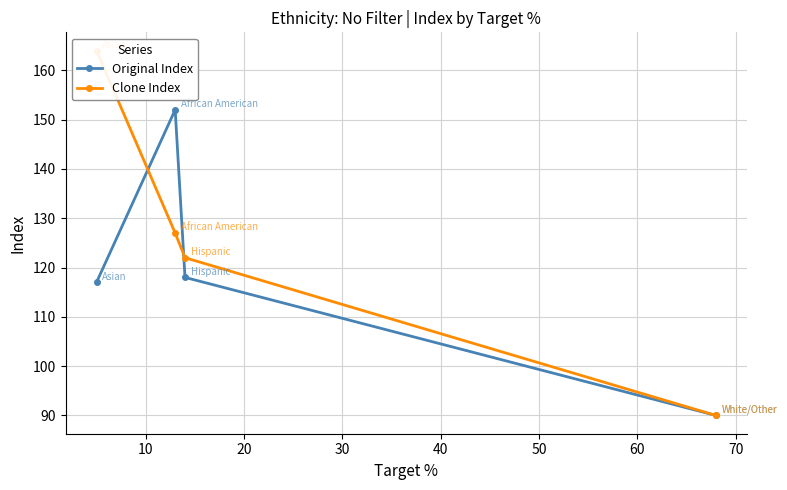

What is the maximum value for Original Index?

152